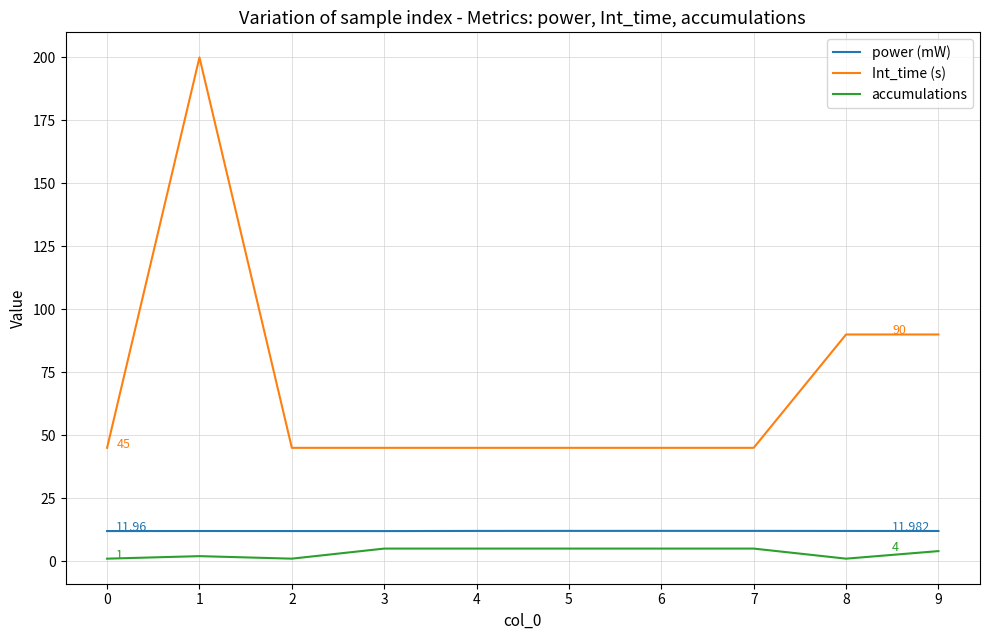

Is the value of Int_time (s) at 6 greater than the value of power (mW) at 8?

Yes